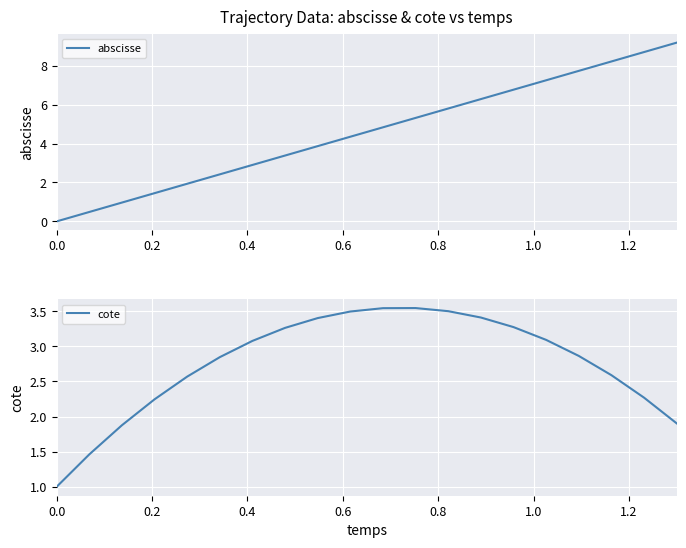

What is the sum of all cote values?

55.2